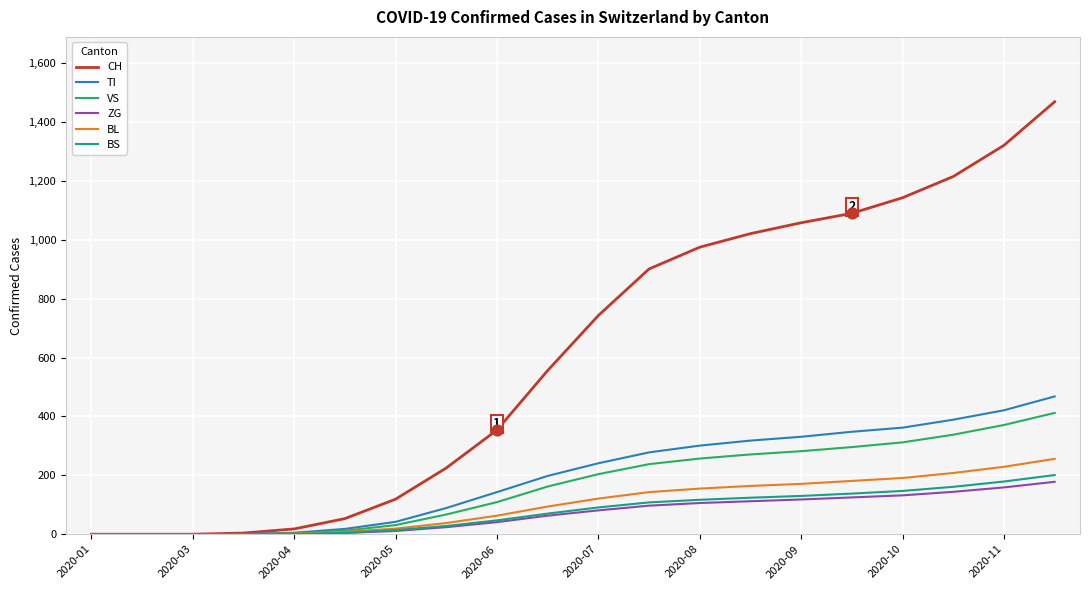

What are all the series names shown in the legend?

CH, TI, VS, ZG, BL, BS